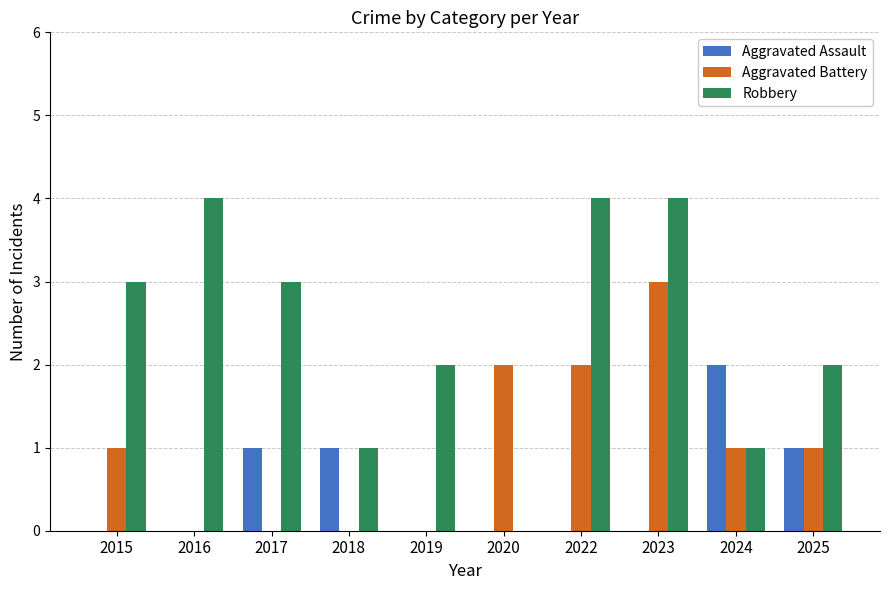

Which series has the largest range (max minus min)?

Robbery